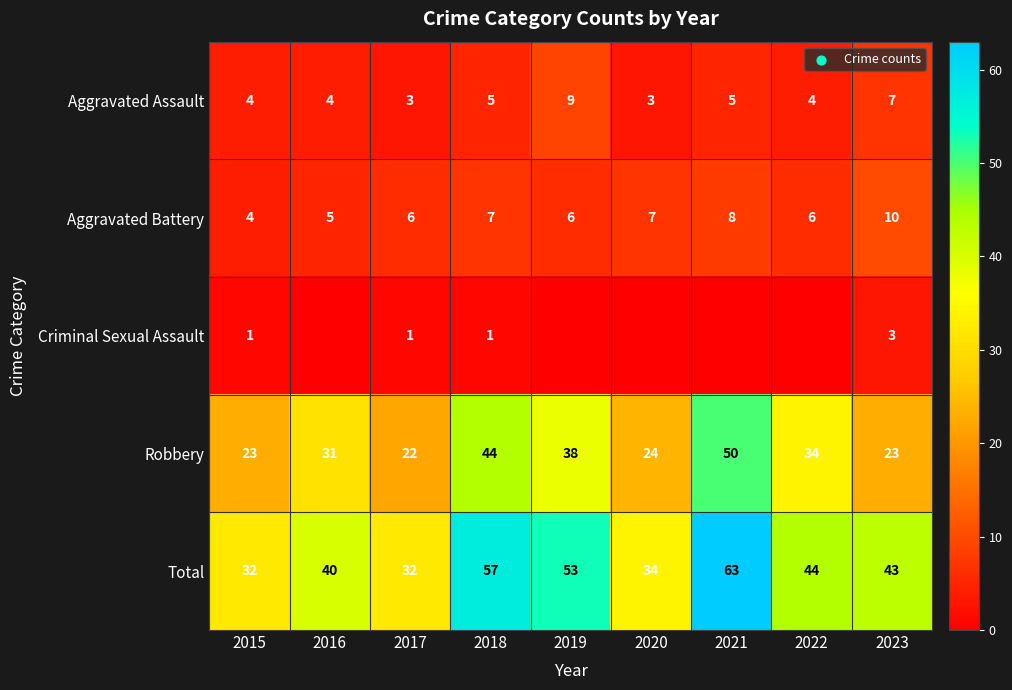

How many distinct data groups are displayed?

5